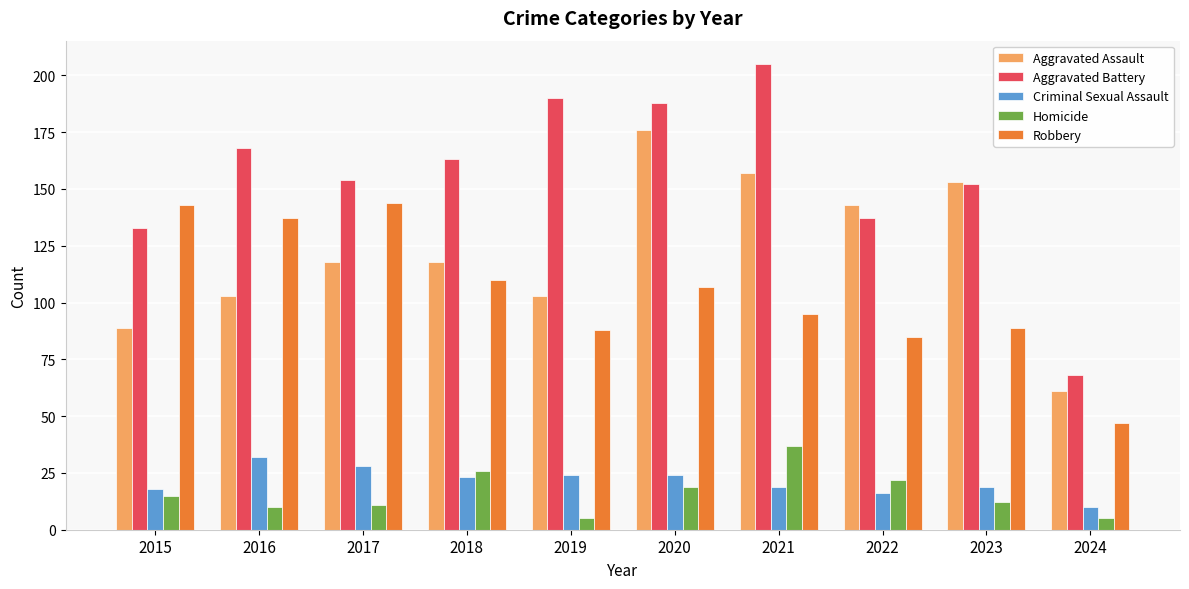

What is the total value across all series at 2016?

450